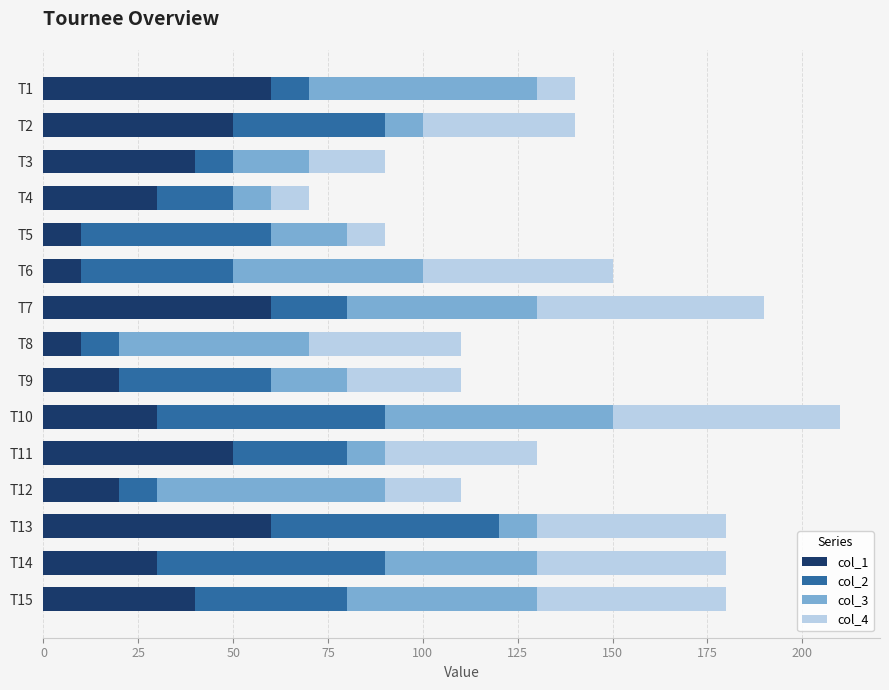

The value of col_1 at T2 is 33. True or false?

False